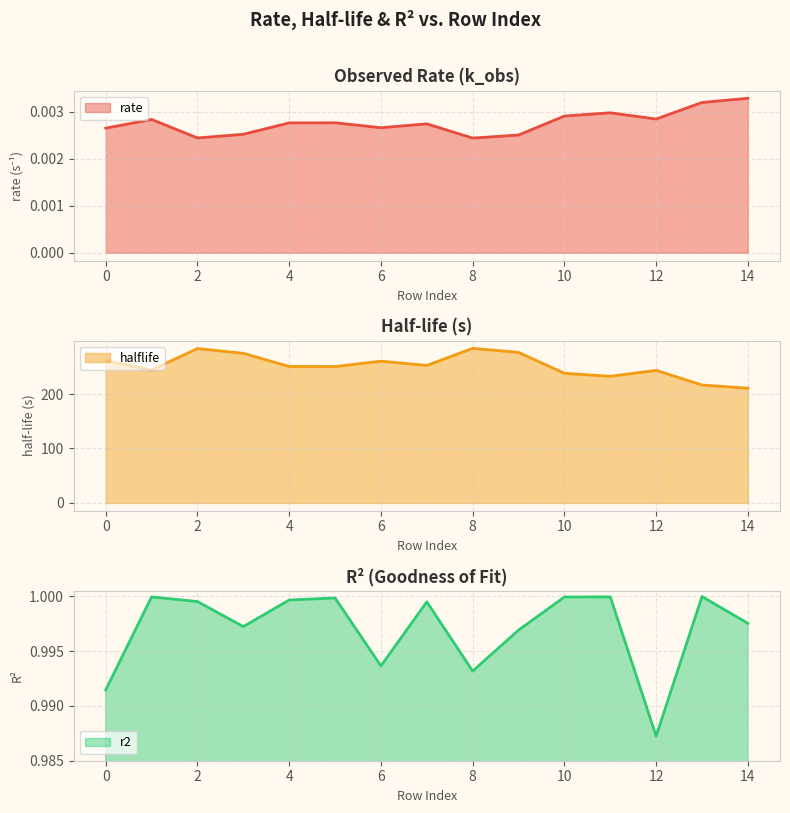

True or false: rate and r2 cross at least once.

False